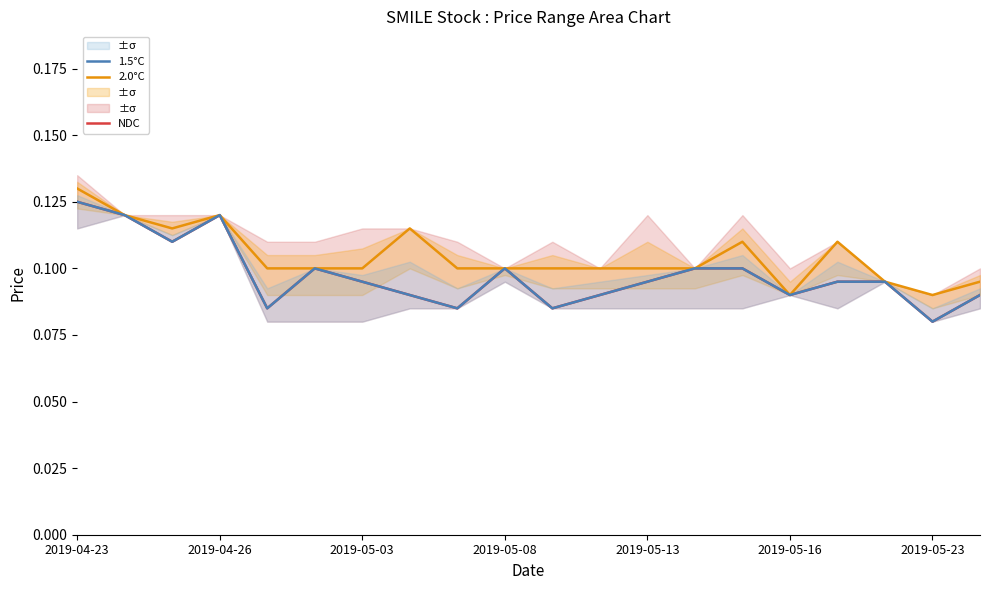

Which series has the largest range (max minus min)?

NDC